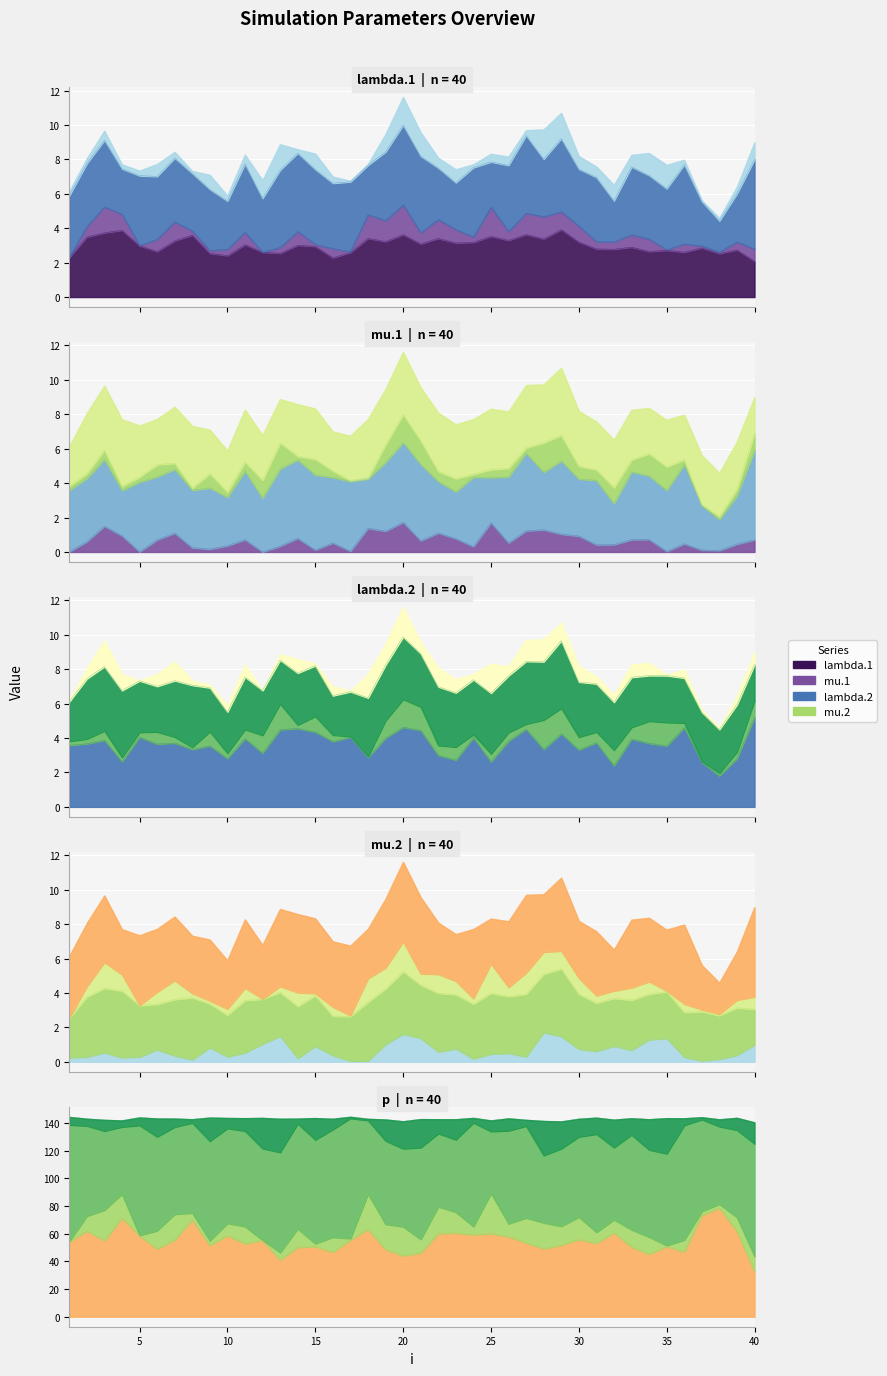

What is the difference between the maximum and minimum values in the p series?

4.0